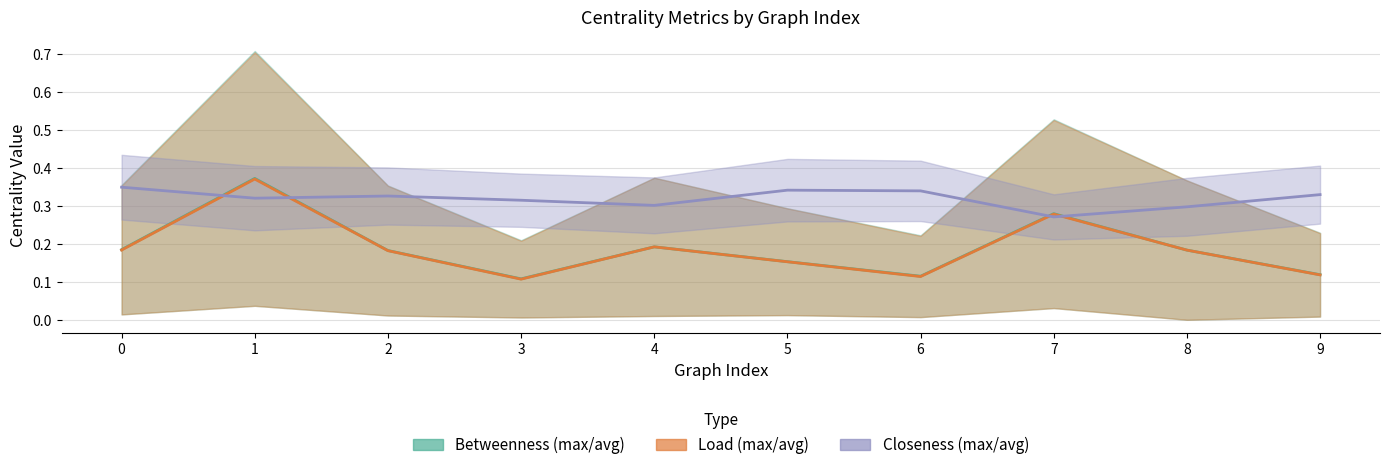

Where do avg_closeness_centrality and avg_load_centrality first cross each other?

0 and 1